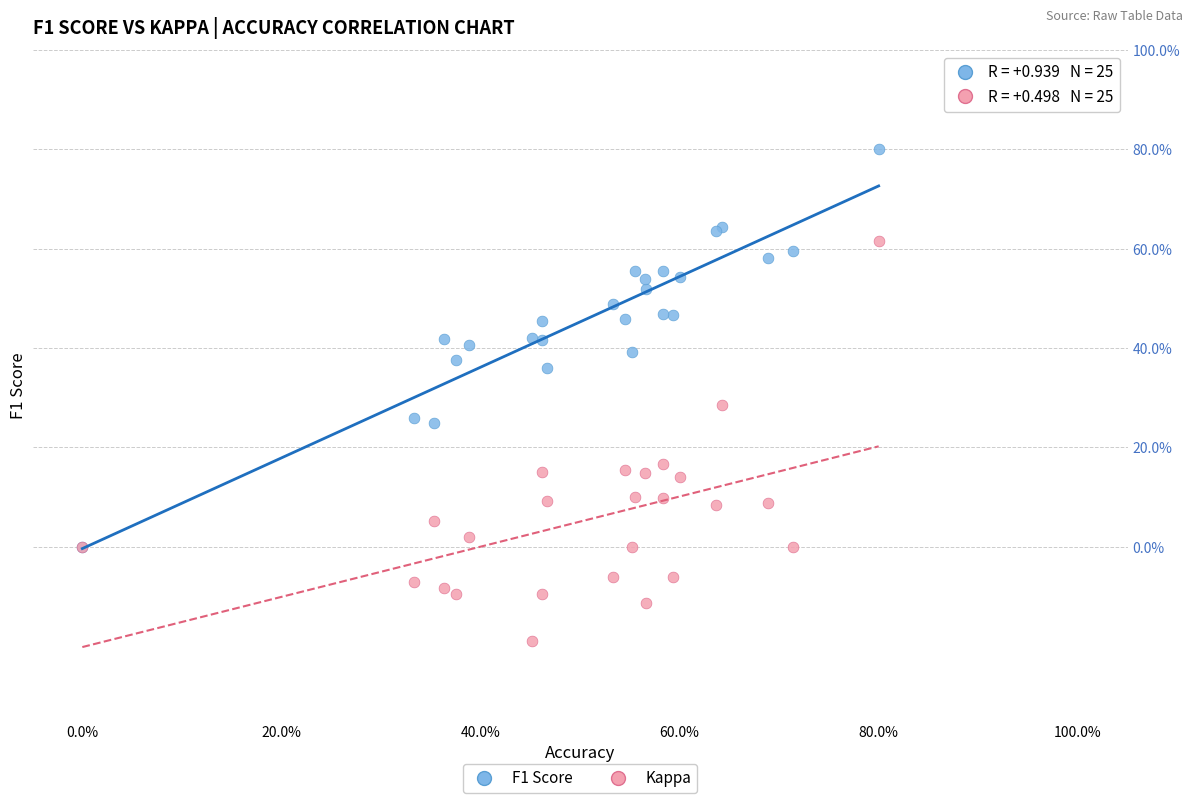

Which series reaches the minimum Y coordinate?

Kappa